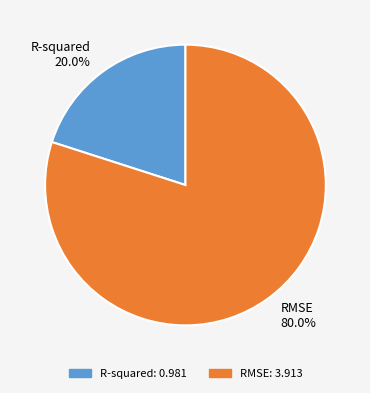

Which slice represents more than half of the pie?

RMSE